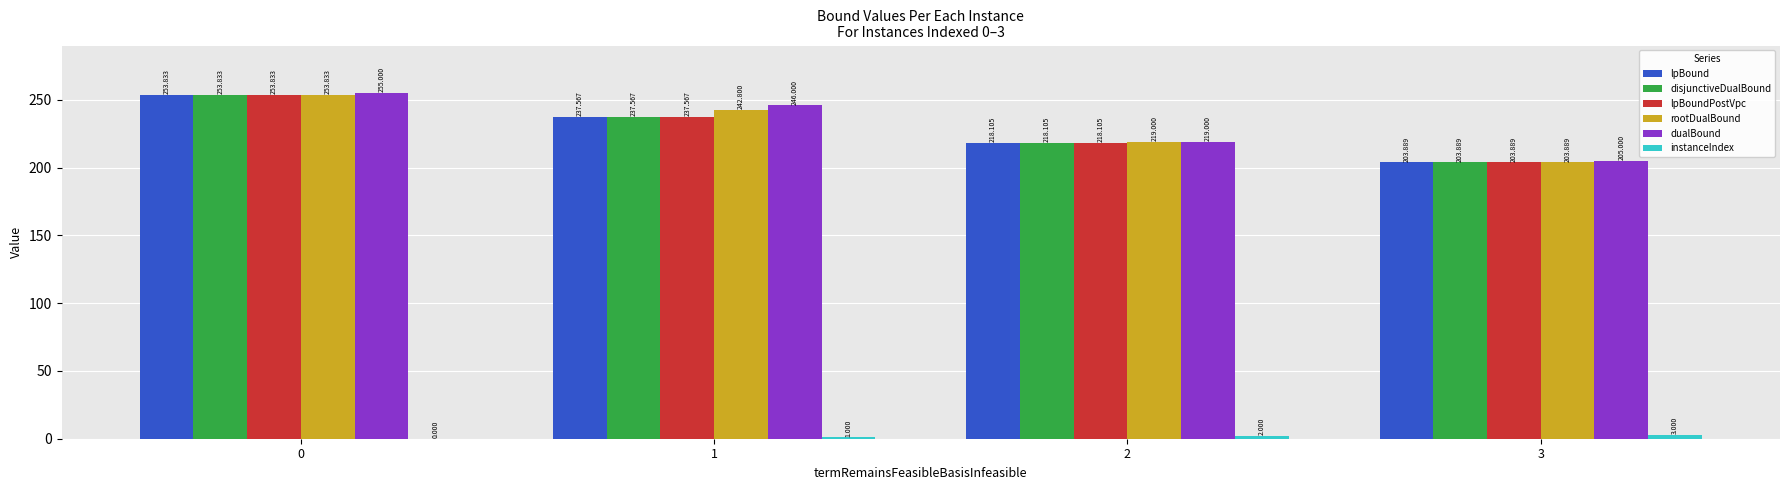

Is it true that rootDualBound equals 118.4 at 0?

False